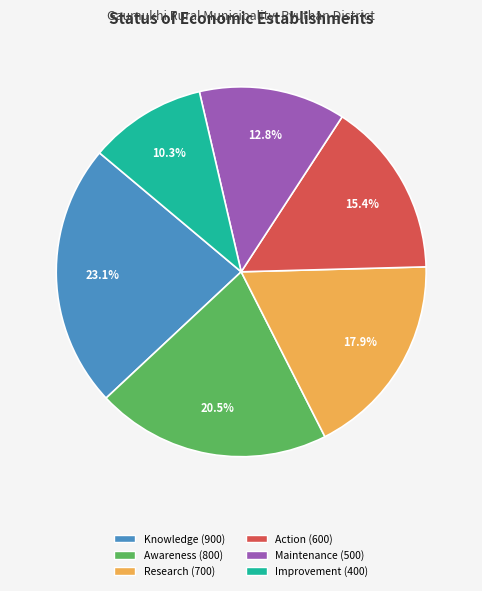

Is it true that Research is 18% of the pie?

True